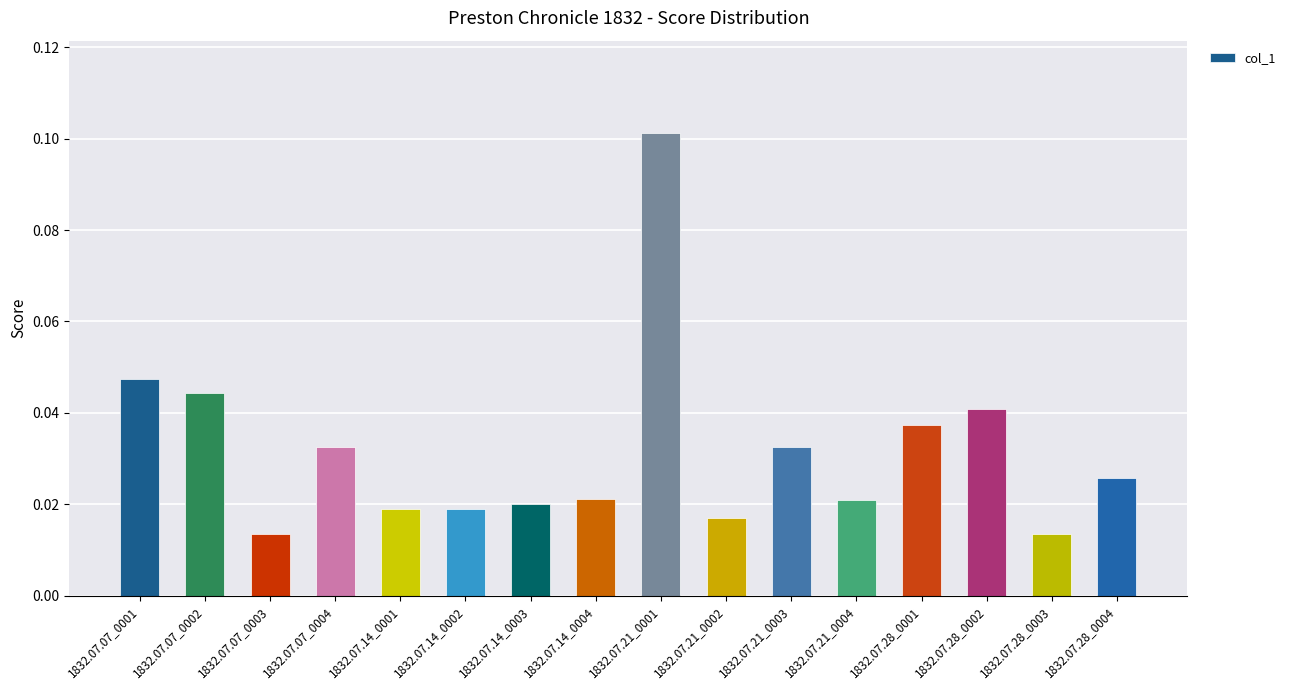

What is the label of the 2nd bar from the right?

1832.07.28_0003